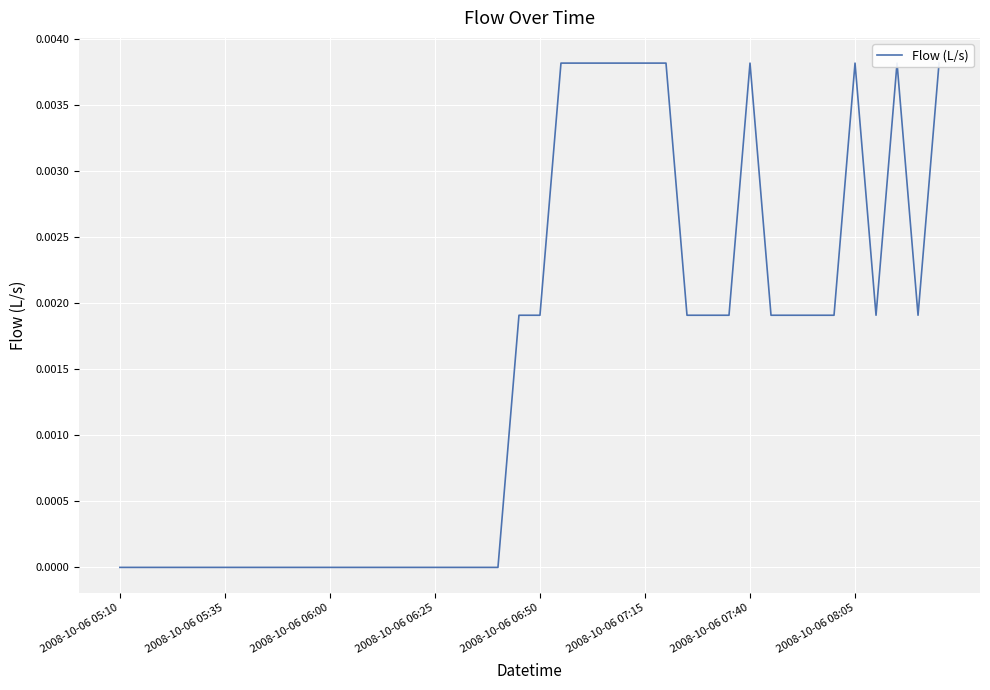

True or false: the data has more than 0 interior local peaks.

True